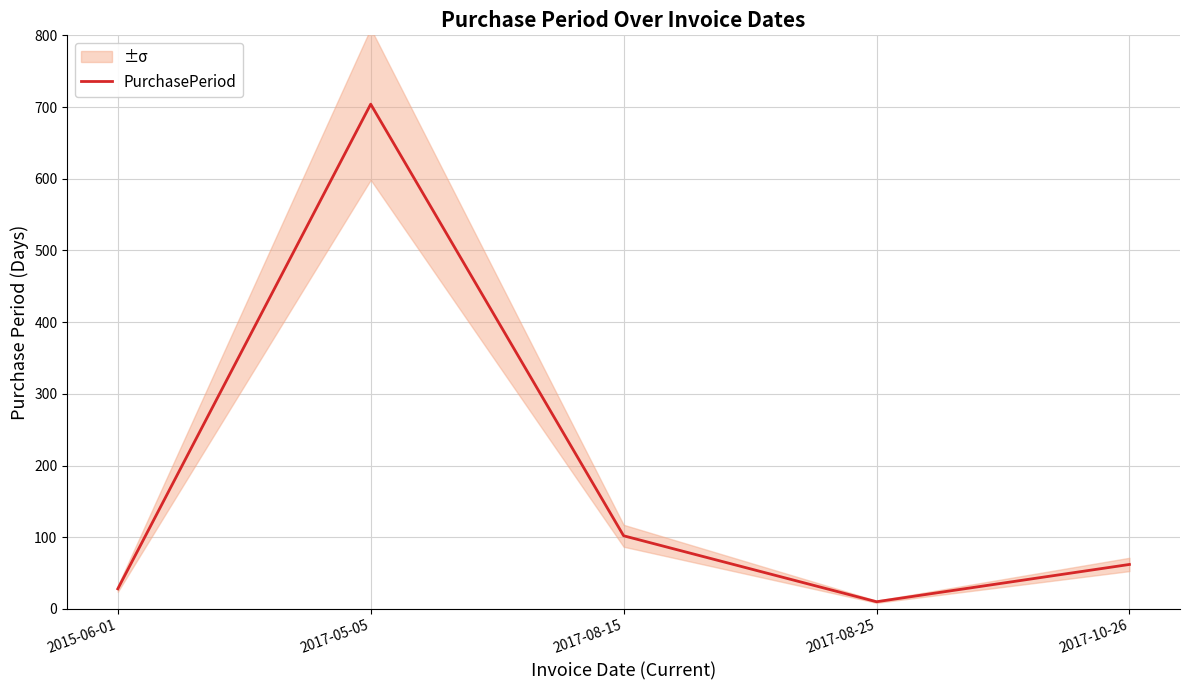

Which label corresponds to the largest value in the chart?

2017-05-05